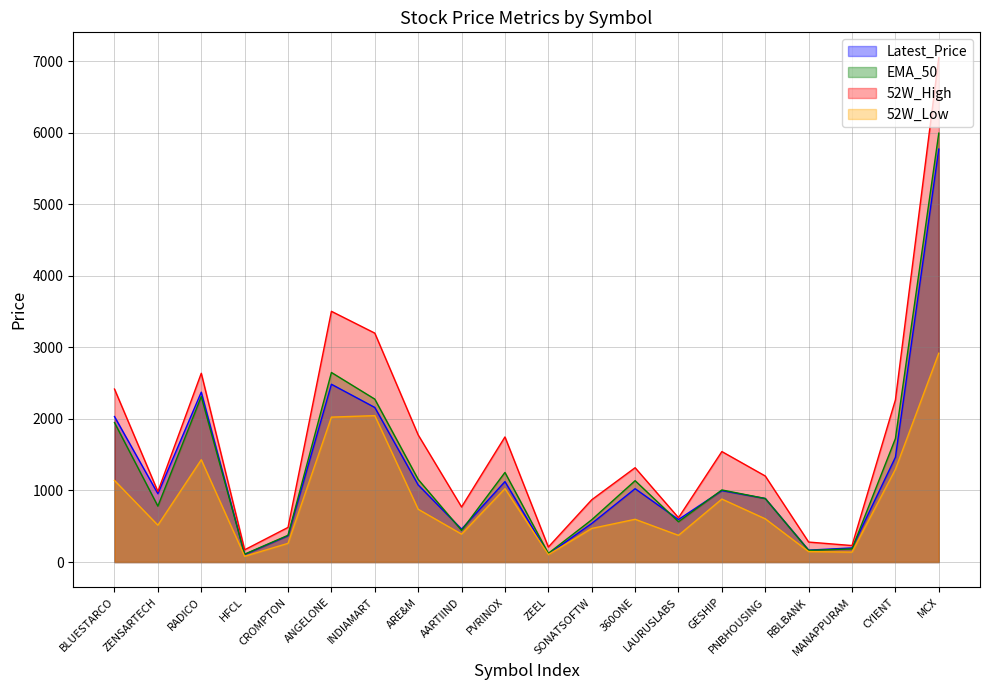

The value of 52W_Low at CROMPTON is 150.6. True or false?

False